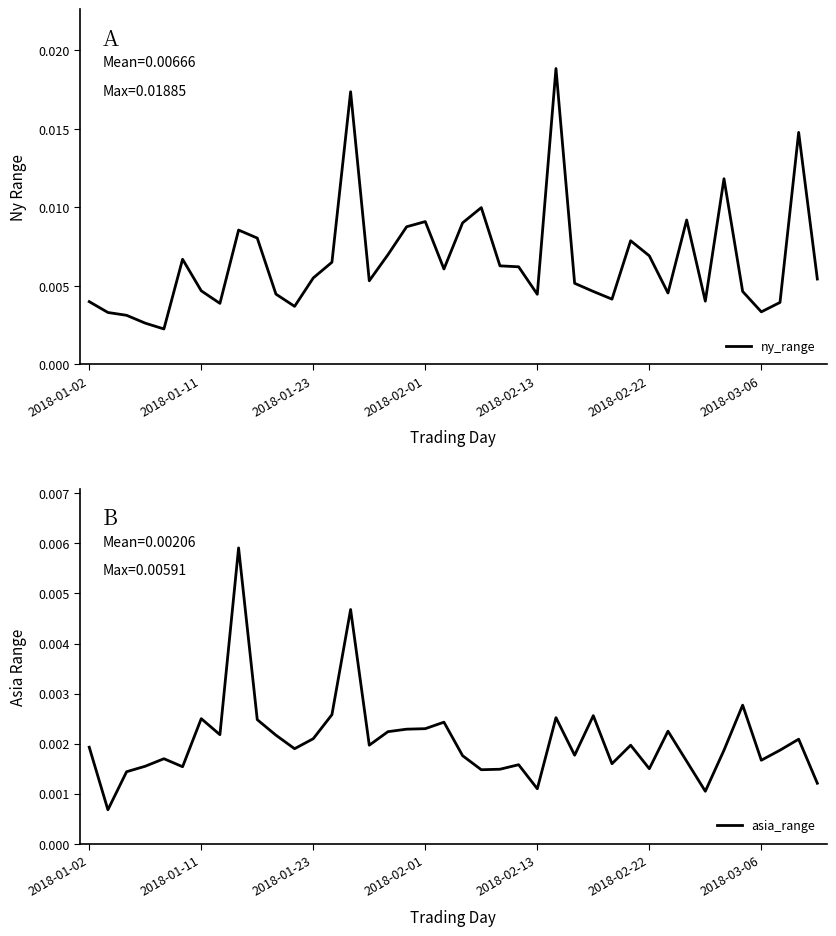

At which category is the sum across all series the highest?

14